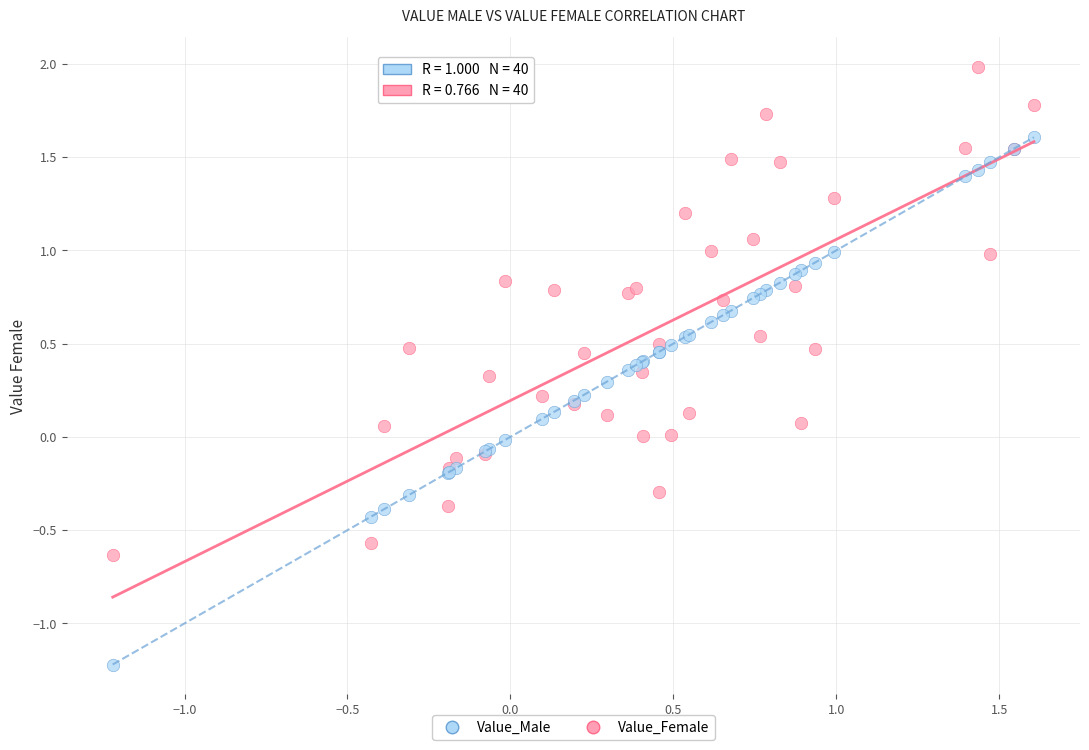

Which series has the widest spread of Y values?

Value_Male